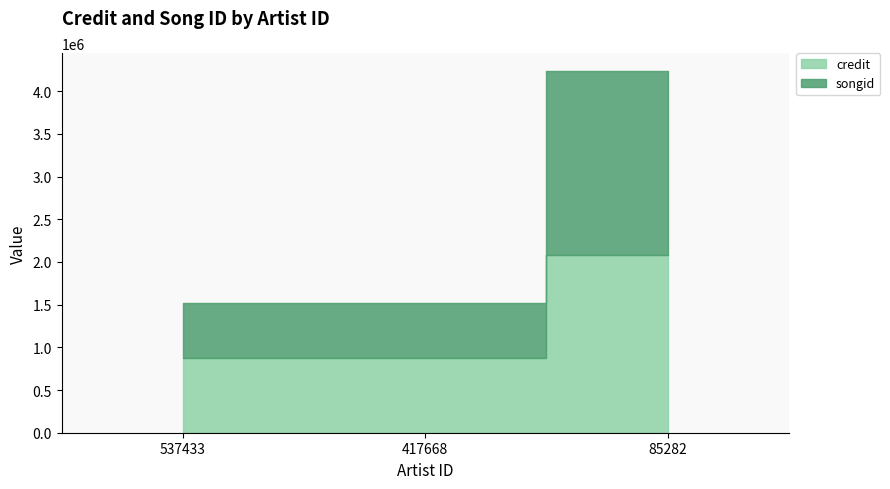

Rank the series by their average value, from lowest to highest.

songid, credit